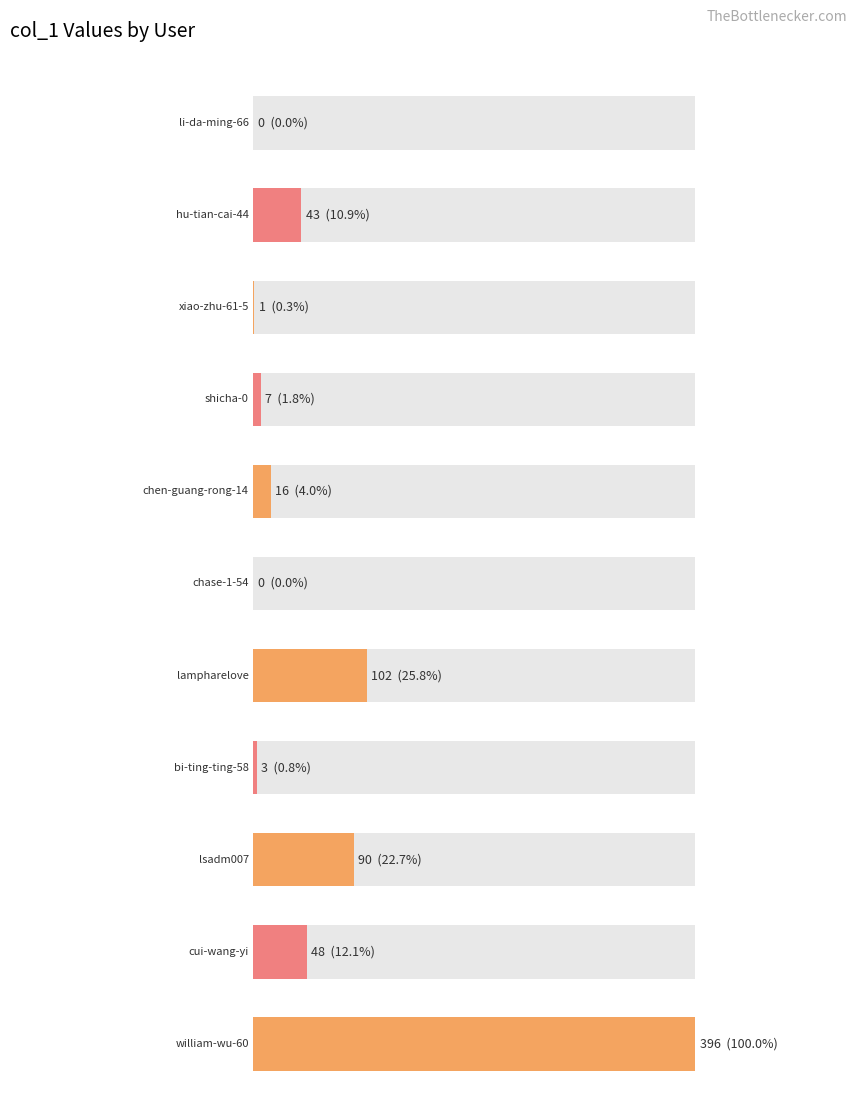

List the labels in order of value, smallest first.

li-da-ming-66, chase-1-54, xiao-zhu-61-5, bi-ting-ting-58, shicha-0, chen-guang-rong-14, hu-tian-cai-44, cui-wang-yi, lsadm007, lampharelove, william-wu-60